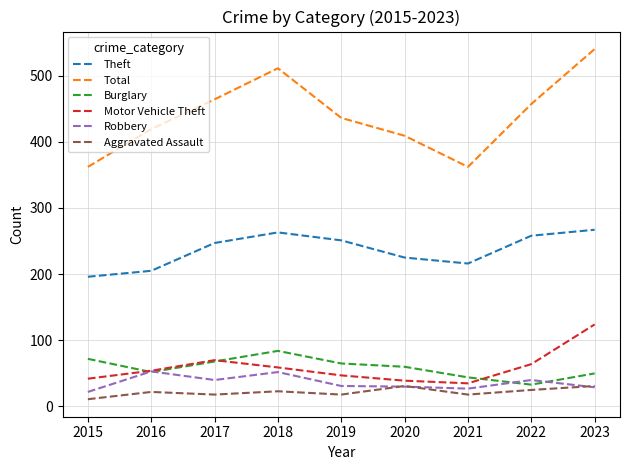

The Total series shows 362 at 2021. True or false?

True